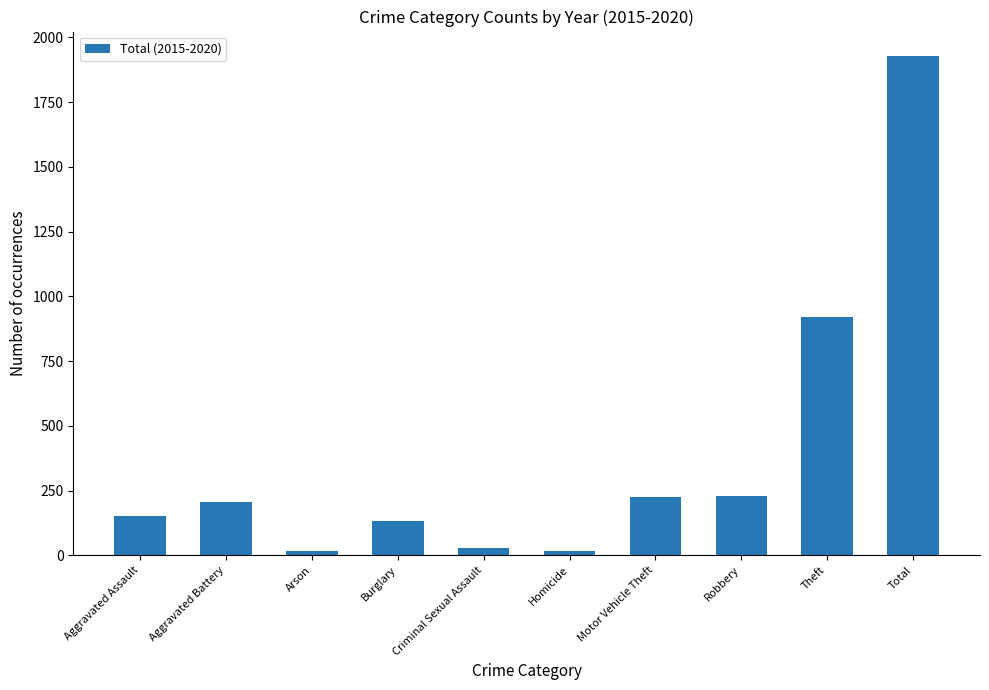

What is the label of the 4th bar from the right?

Motor Vehicle Theft